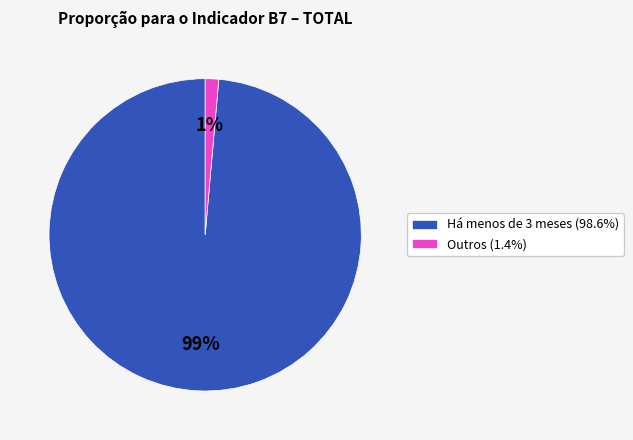

Does Outros (1.4%) represent more than half of the total?

No